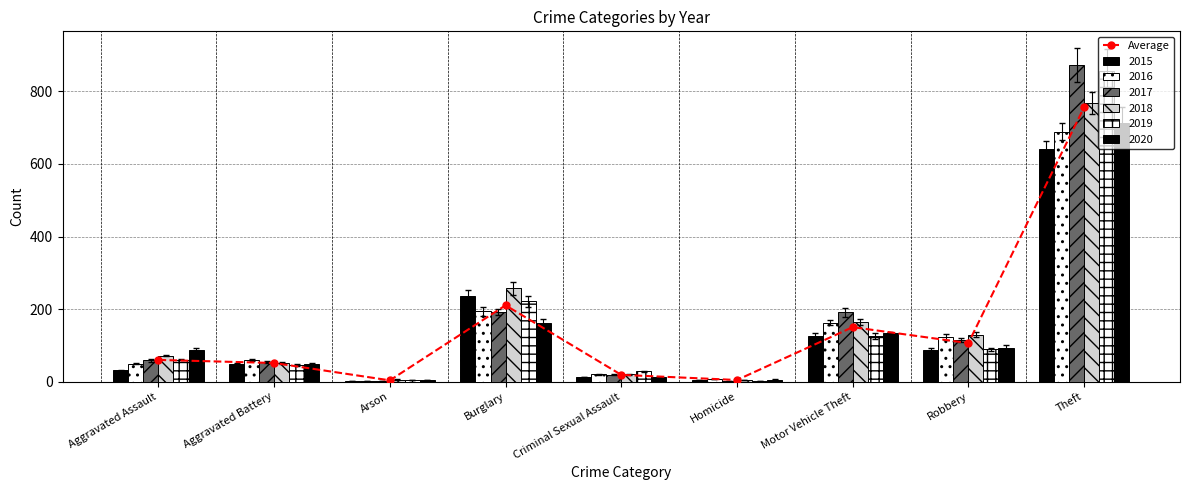

Reading left to right, extract all data points from this chart.

Aggravated Assault=60.0	Aggravated Battery=51.5	Arson=3.7	Burglary=210.5	Criminal Sexual Assault=18.8	Homicide=4.7	Motor Vehicle Theft=150.3	Robbery=106.3	Theft=756.3